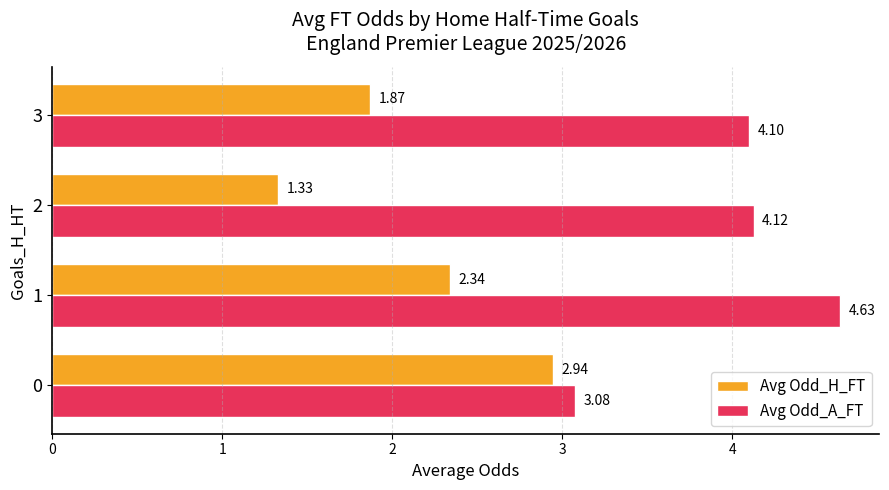

Which series has the widest spread of values?

Avg Odd_H_FT